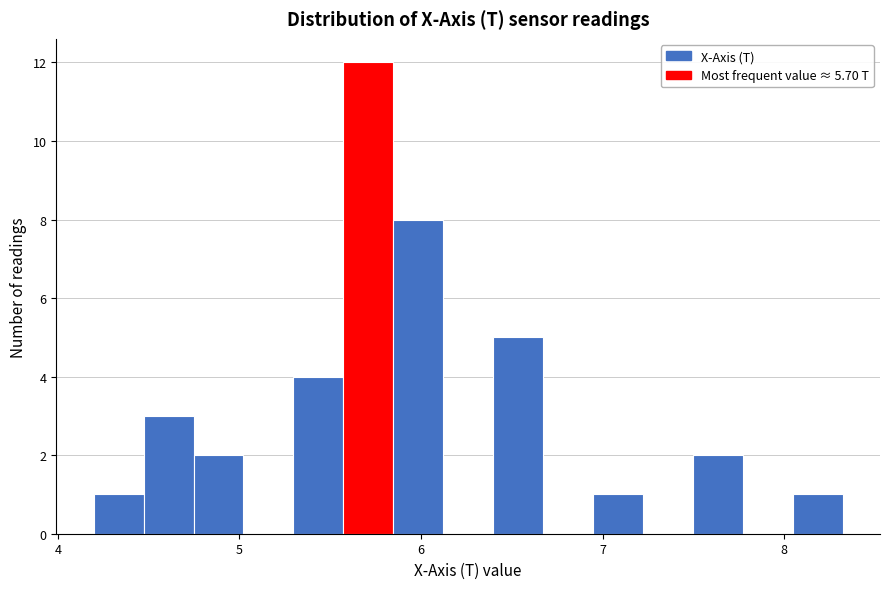

Read against the x-axis, roughly where is the centre of the tallest bar?

5.7